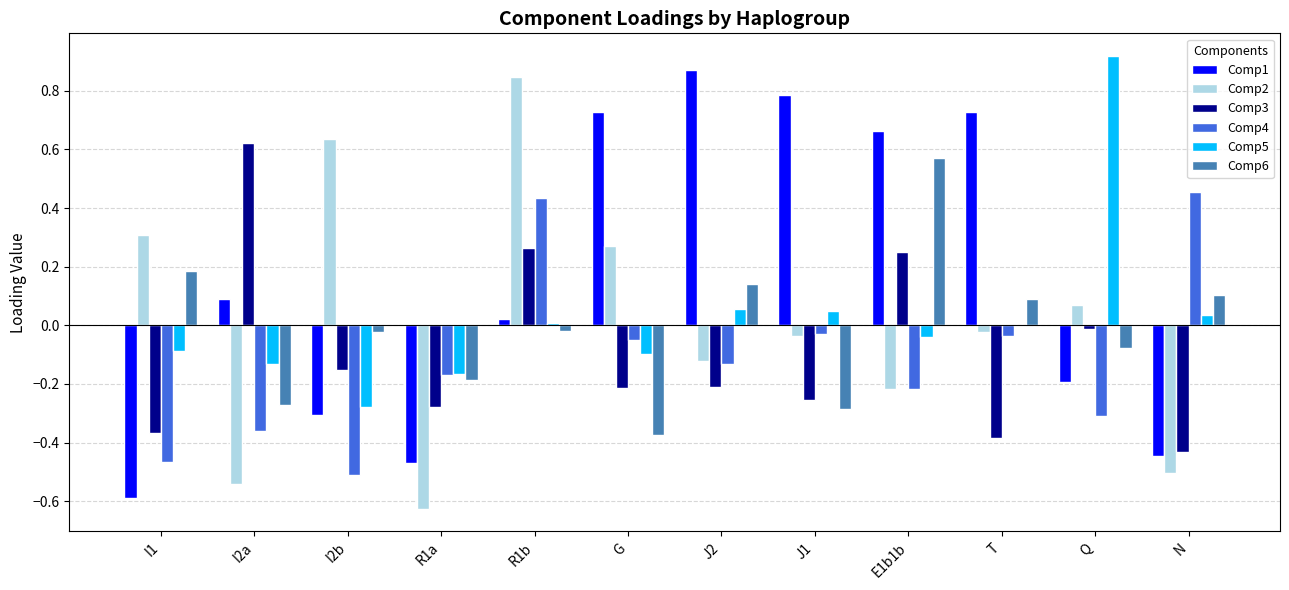

What is the sum of all Comp3 values?

-1.2